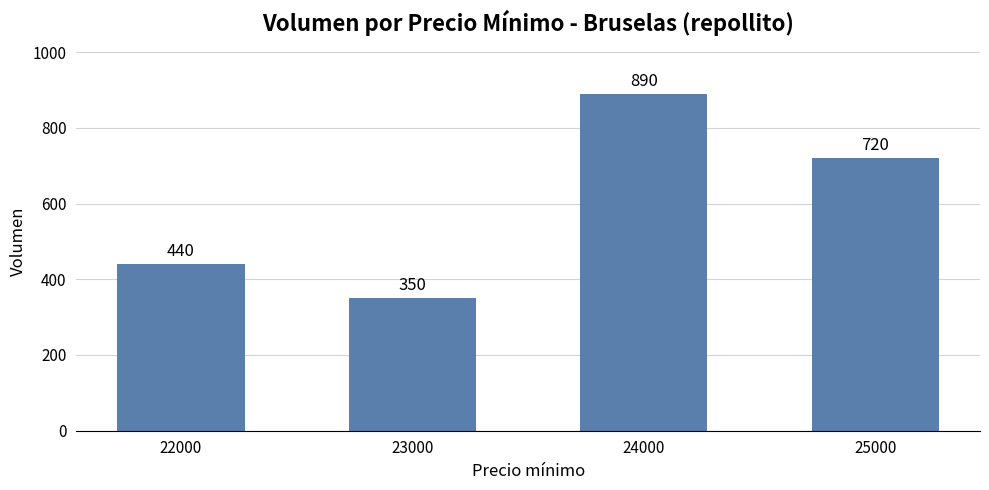

The value at 25000 is 462. True or false?

False